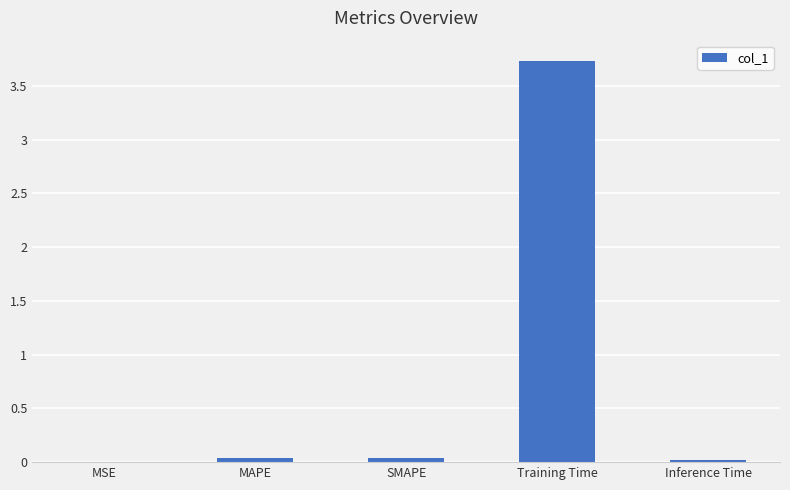

The value at MSE is 0.0. True or false?

True